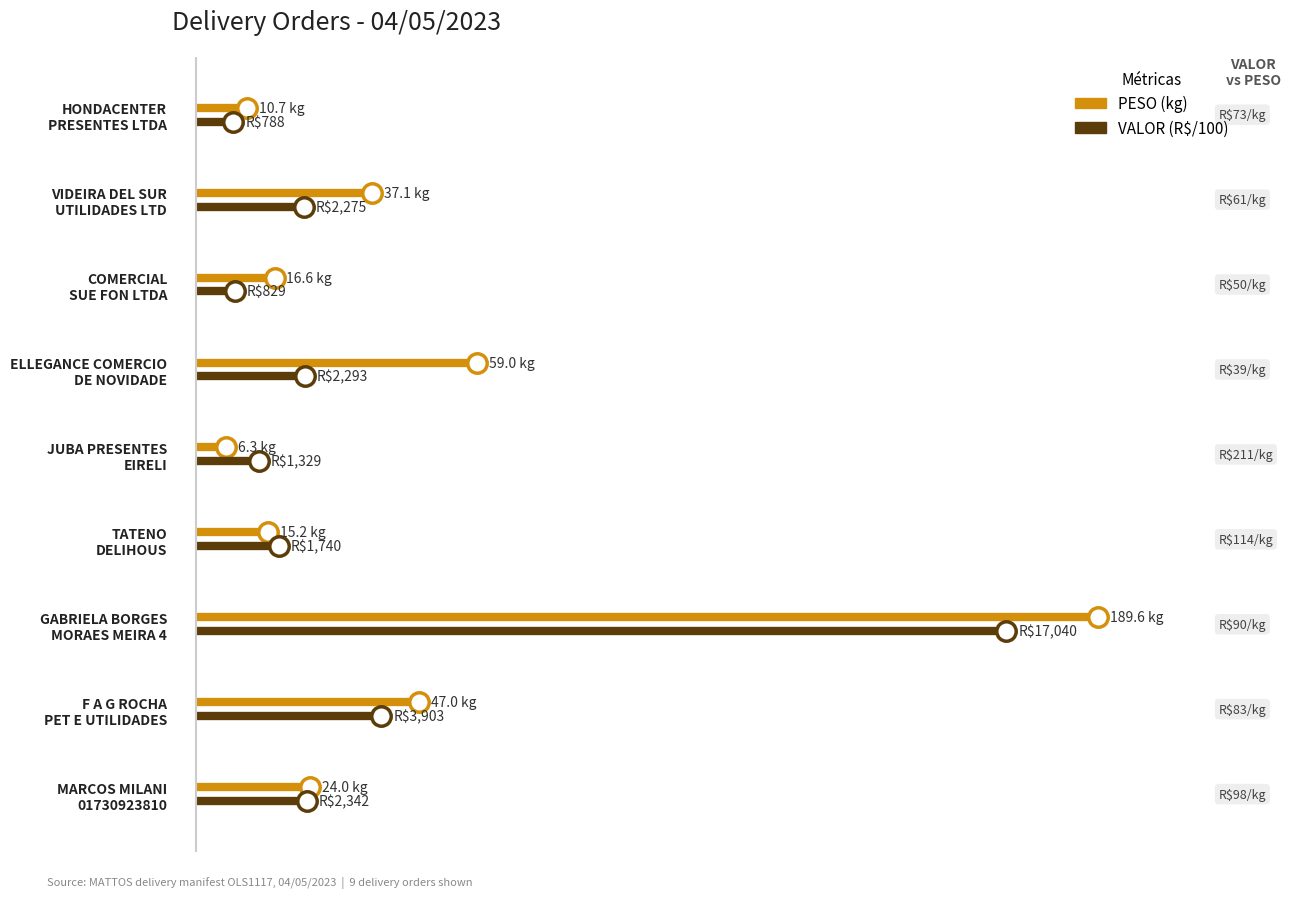

Rank the series by their average value, from highest to lowest.

PESO (kg), VALOR (R$/100)